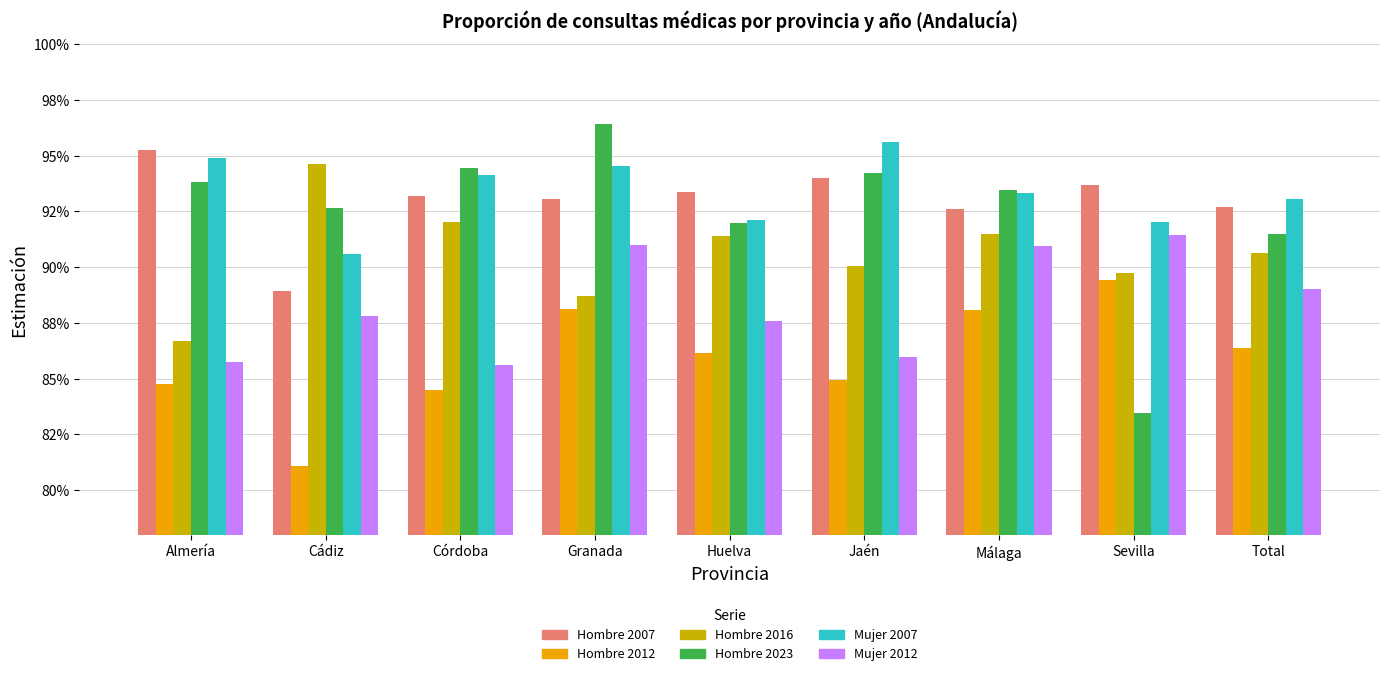

At how many categories does at least one series exceed 0?

9